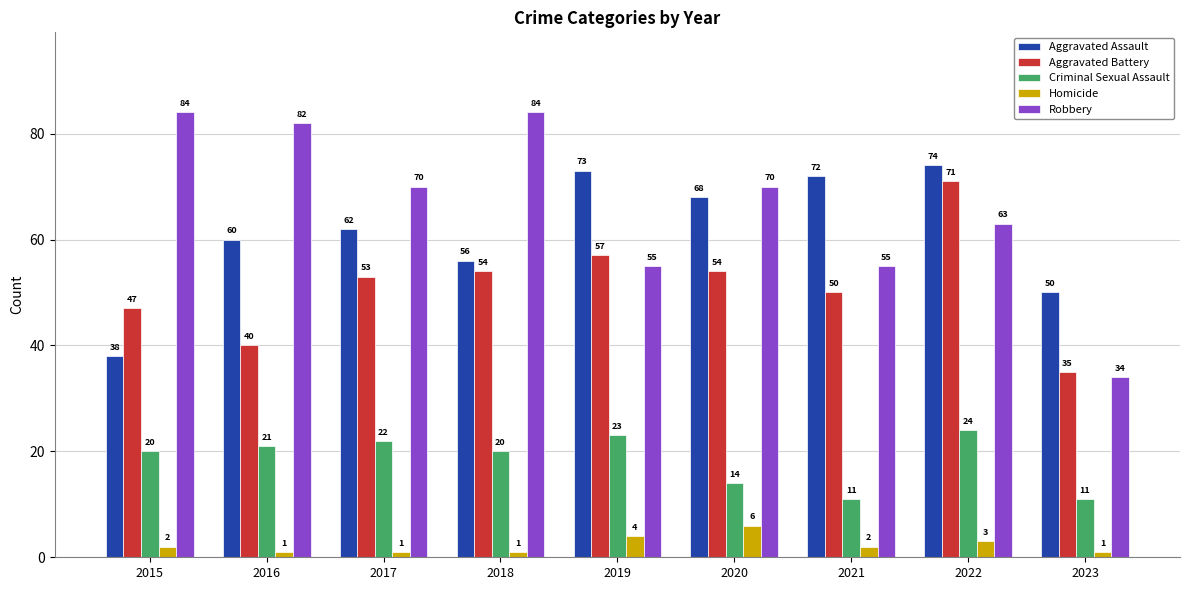

At 2020, list the series in order from largest to smallest.

Robbery, Aggravated Assault, Aggravated Battery, Criminal Sexual Assault, Homicide